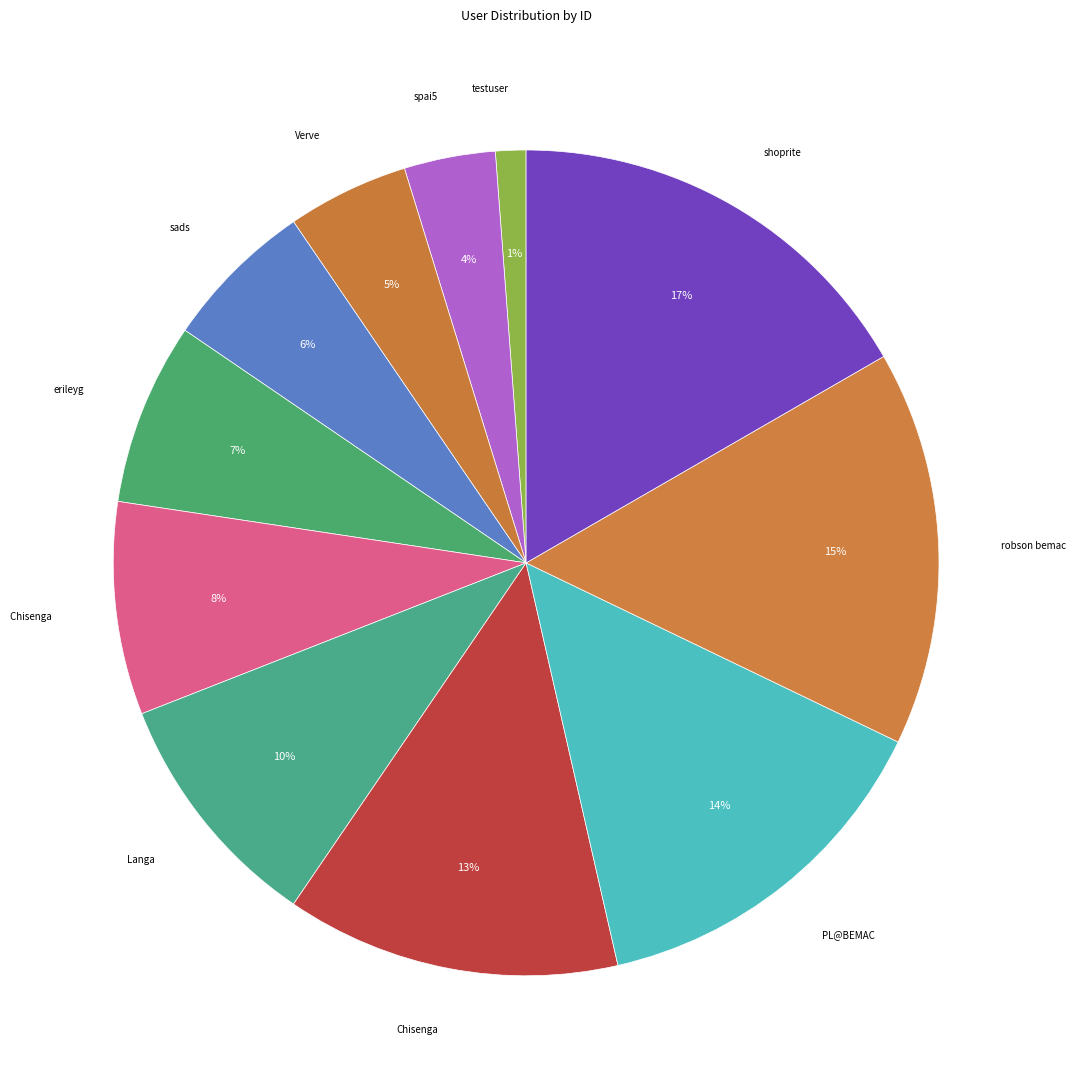

How many slices are in this pie chart?

11